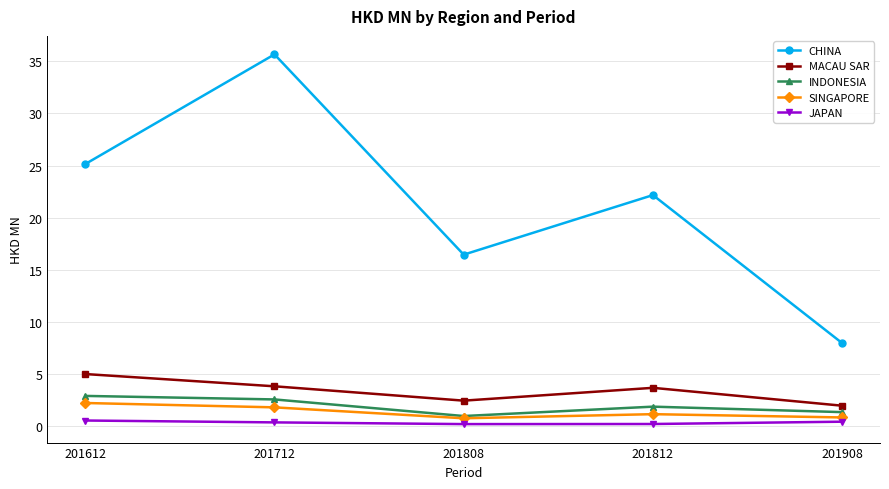

Rank the series at 201612 from highest to lowest value.

CHINA, MACAU SAR, INDONESIA, SINGAPORE, JAPAN